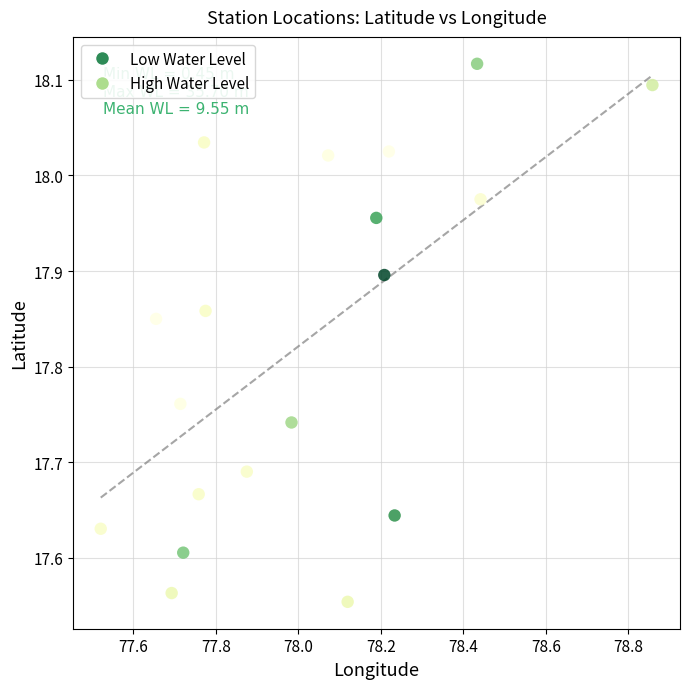

What is the range of Y values (max minus min)?

0.6